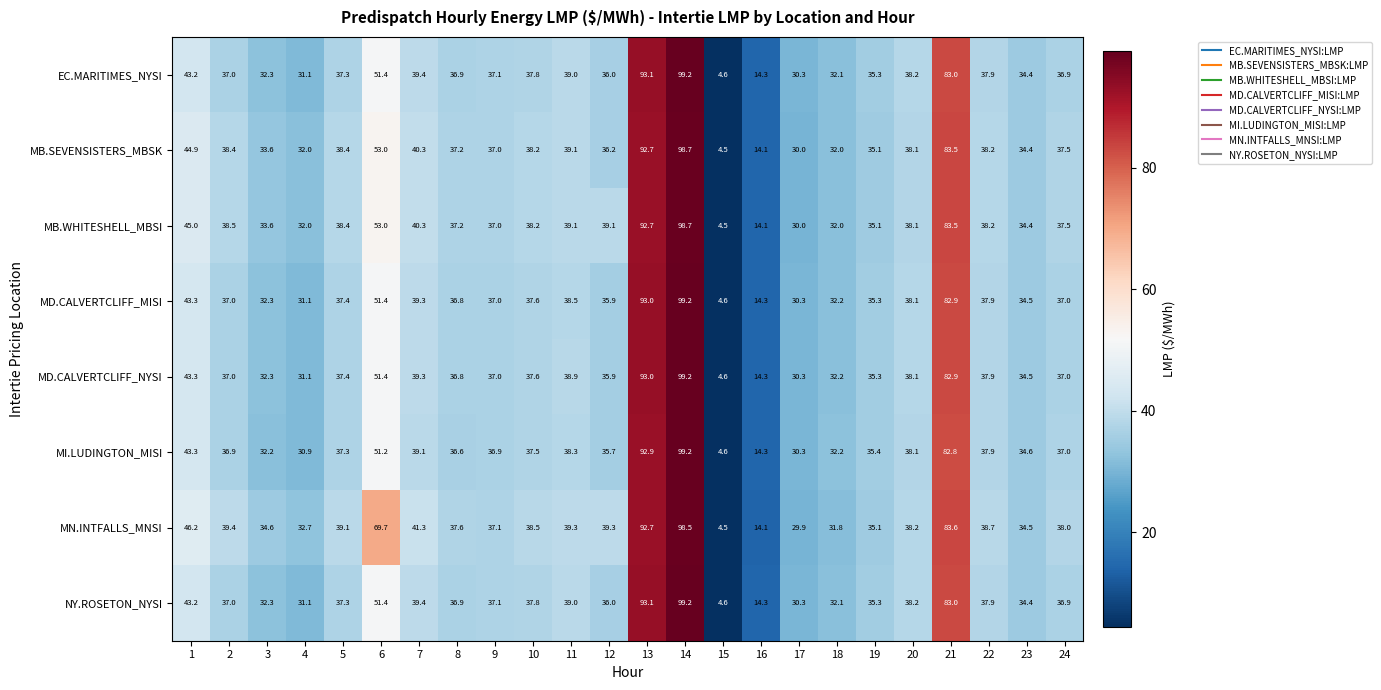

Between 9 and 22, which series saw the biggest shift?

MN.INTFALLS_MNSI